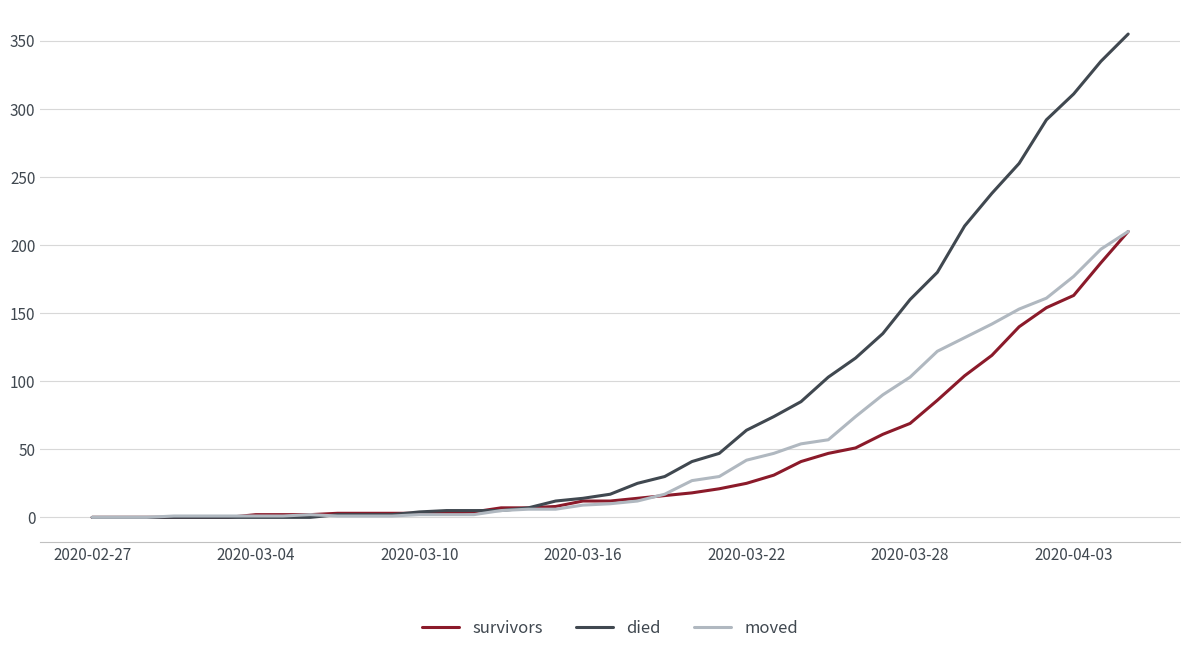

Which series has the largest total across all categories?

died